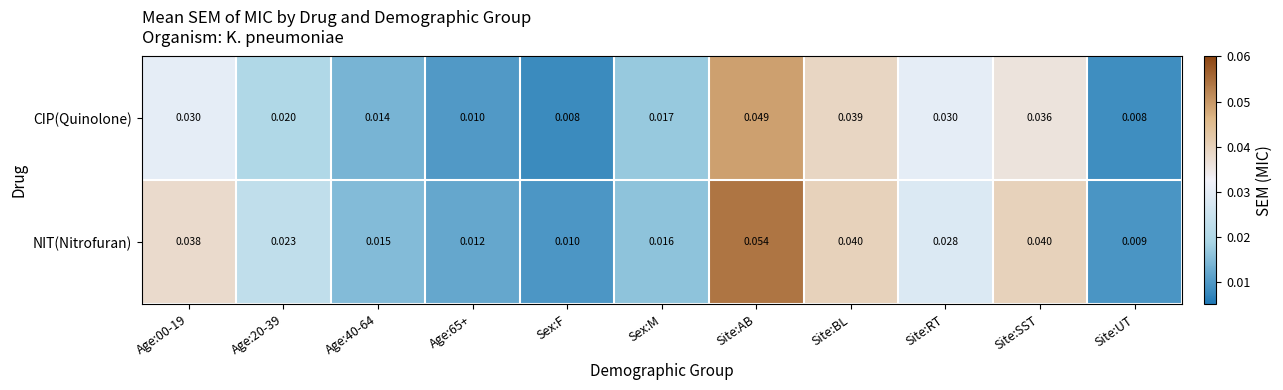

Which category has the highest value across all series?

Site:AB